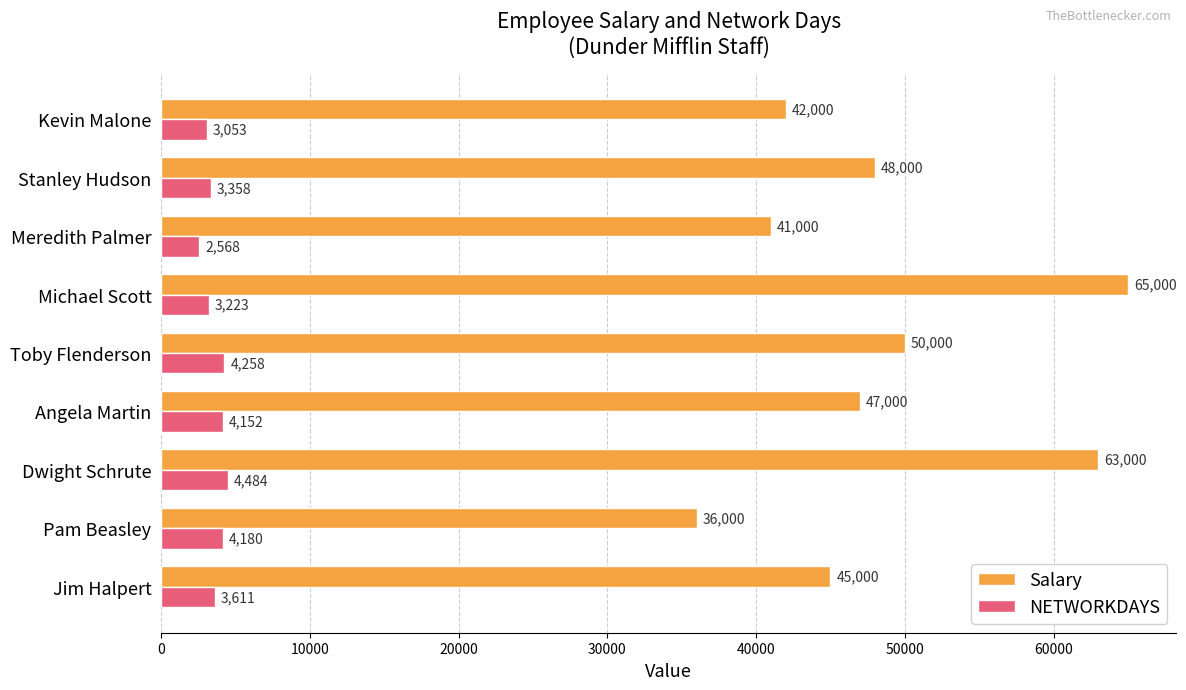

The Salary series shows 10435 at Meredith Palmer. True or false?

False